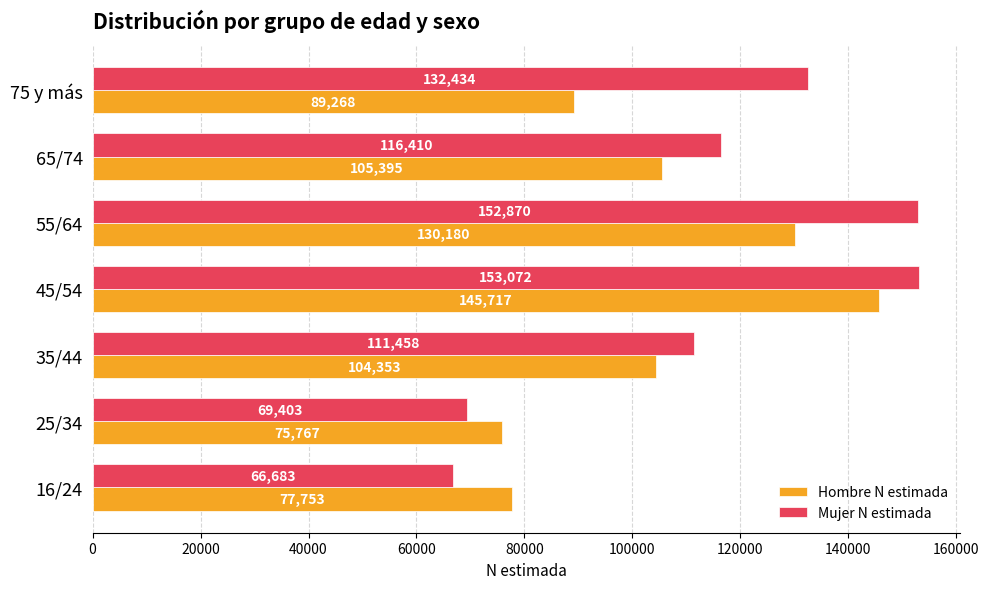

What is the difference between the maximum and minimum values in the Hombre N estimada series?

69950